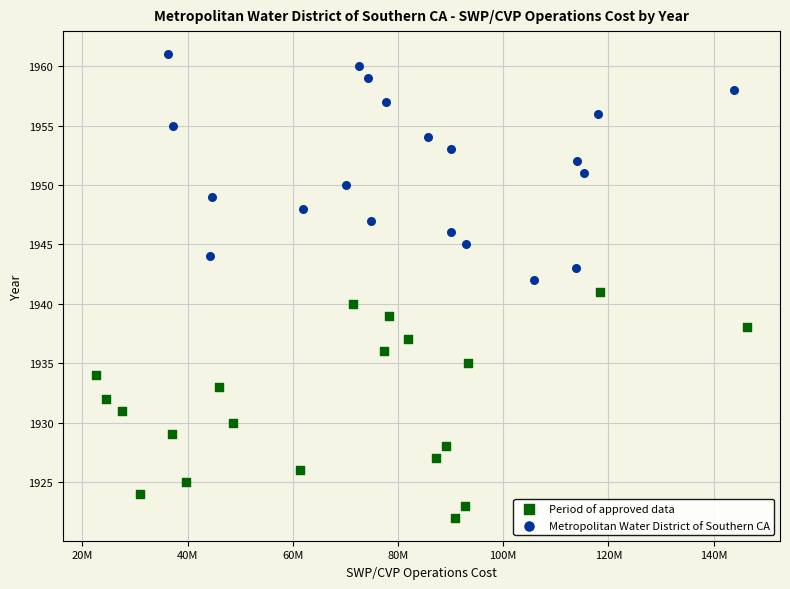

Which series contains the highest Y value?

Metropolitan Water District of Southern CA